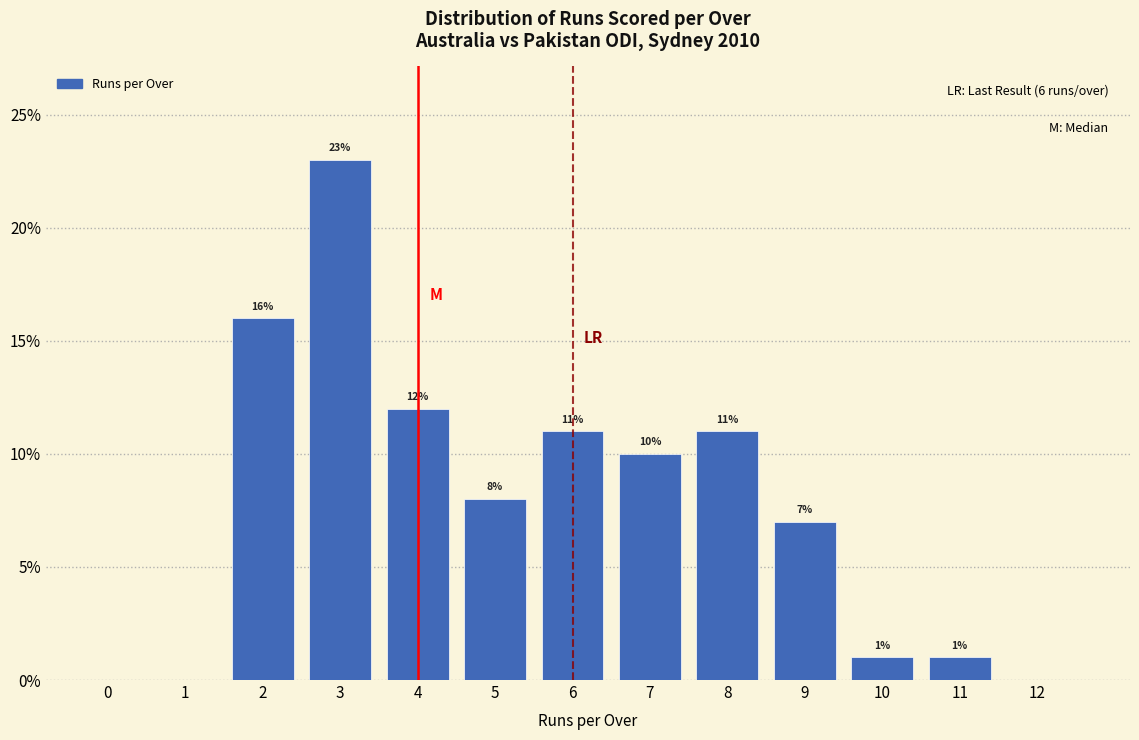

Over which range of the x-axis is the bar tallest?

2.5 to 3.5